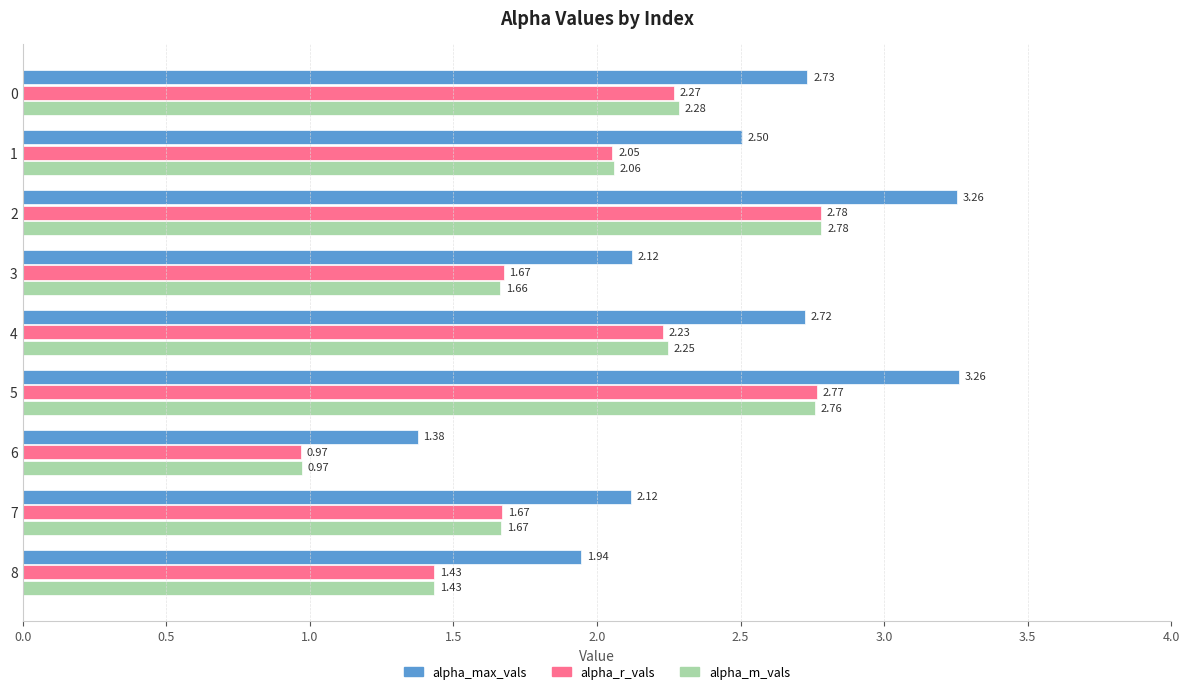

What is the total value across all series at 3?

5.5